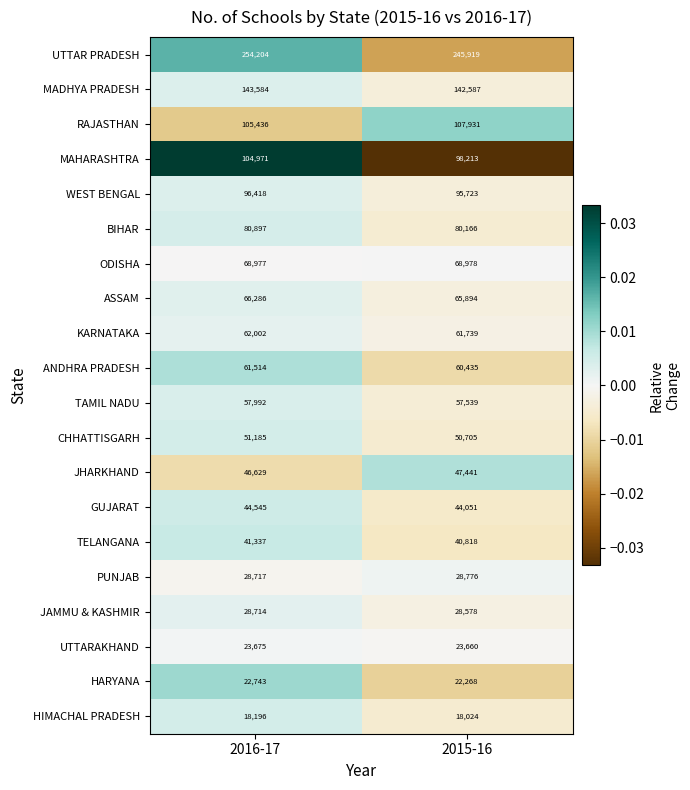

At which category is the sum across all series the highest?

2016-17